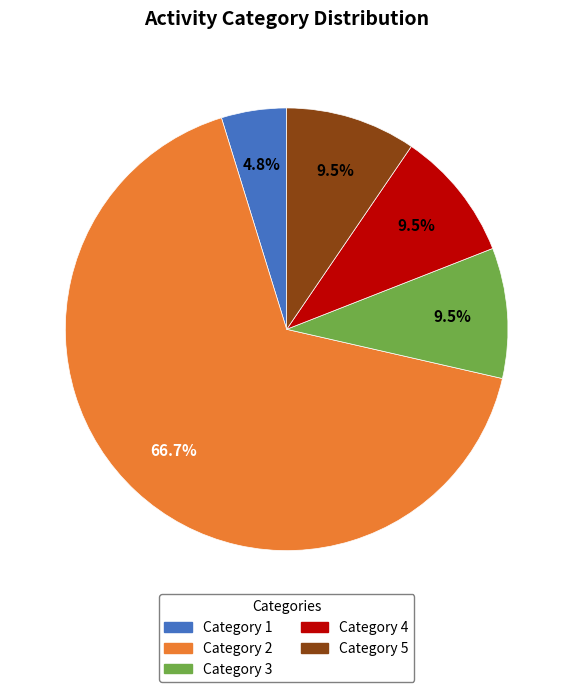

How many slices are in this pie chart?

5